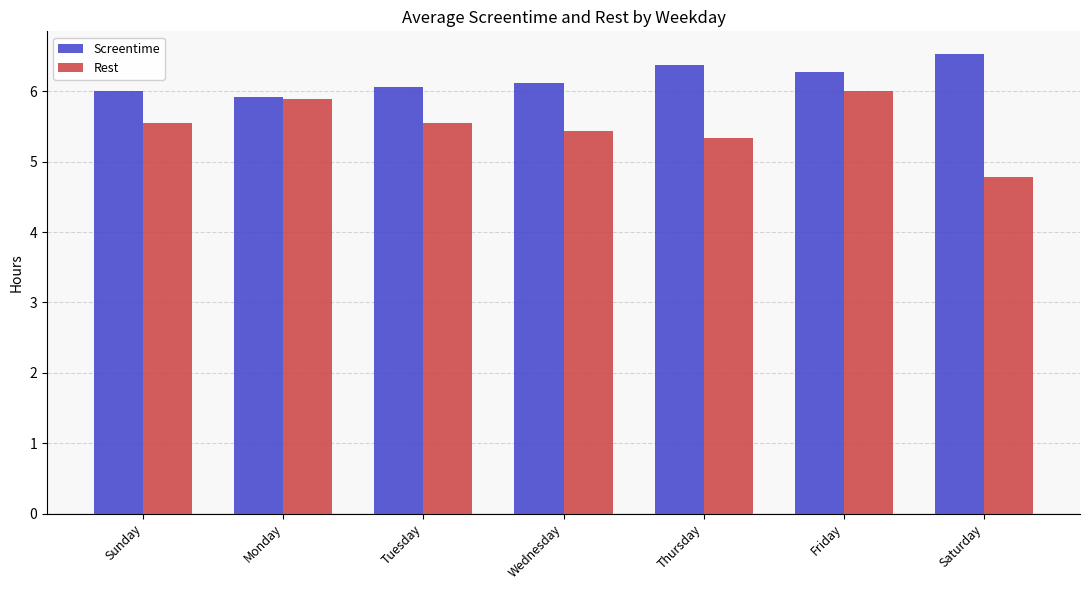

List the series in order of their peak value, lowest first.

Rest, Screentime